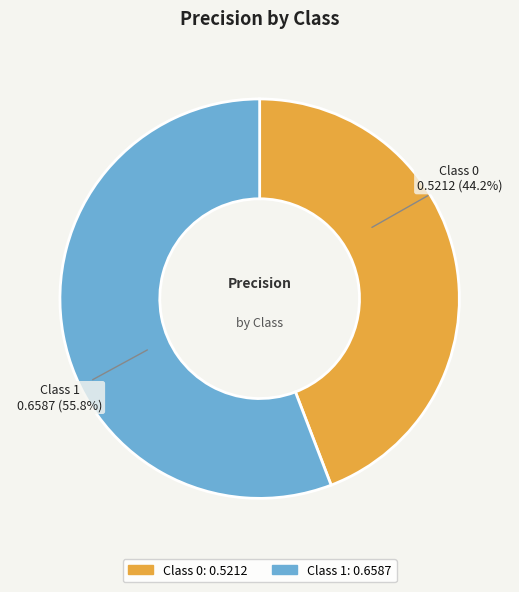

Count the number of slices in the pie.

2